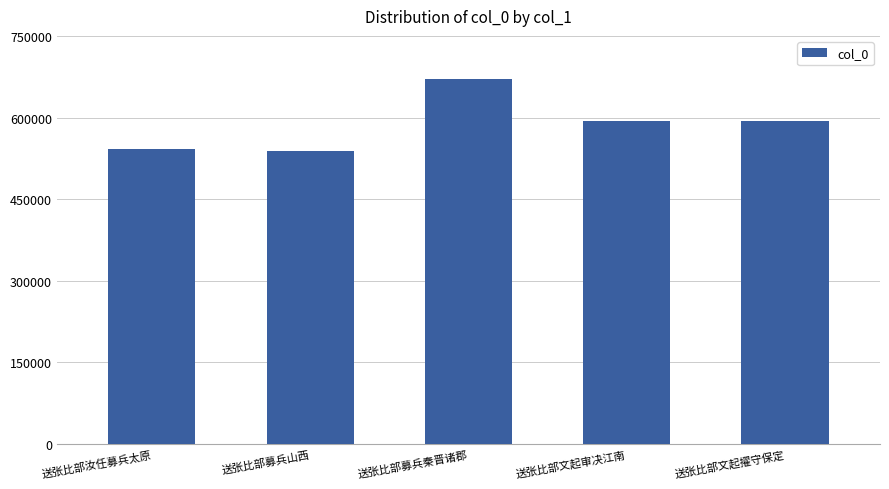

Count the number of data series in this chart.

1